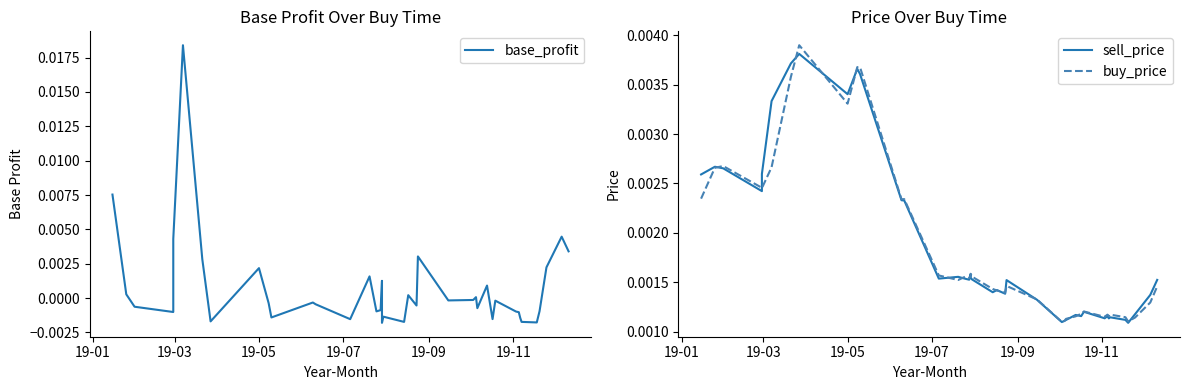

Which series has the largest total across all categories?

sell_price